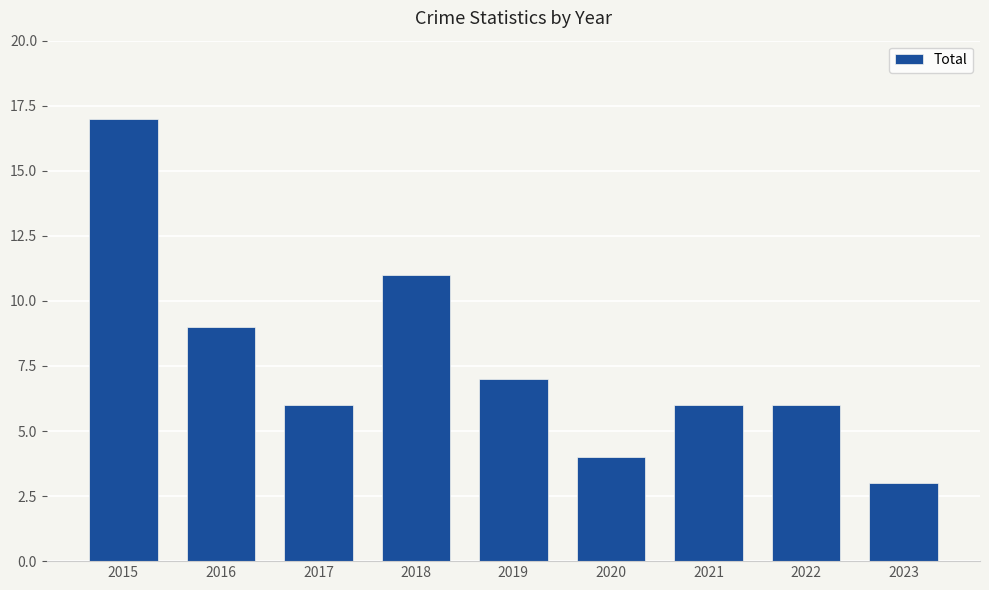

Approximately how many times larger is the value at 2022 compared to 2019?

0.9